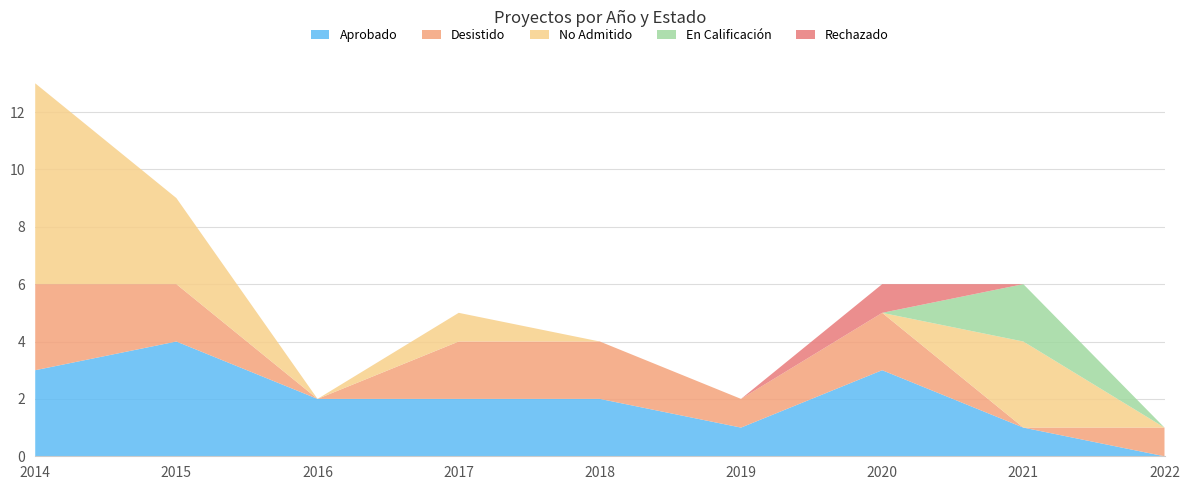

Reading right to left, transcribe all the data shown in this chart.

Aprobado: 2022=0	2021=1	2020=3	2019=1	2018=2	2017=2	2016=2	2015=4	2014=3
Desistido: 2022=1	2021=0	2020=2	2019=1	2018=2	2017=2	2016=0	2015=2	2014=3
No Admitido: 2022=0	2021=3	2020=0	2019=0	2018=0	2017=1	2016=0	2015=3	2014=7
En Calificación: 2022=0	2021=2	2020=0	2019=0	2018=0	2017=0	2016=0	2015=0	2014=0
Rechazado: 2022=0	2021=0	2020=1	2019=0	2018=0	2017=0	2016=0	2015=0	2014=0